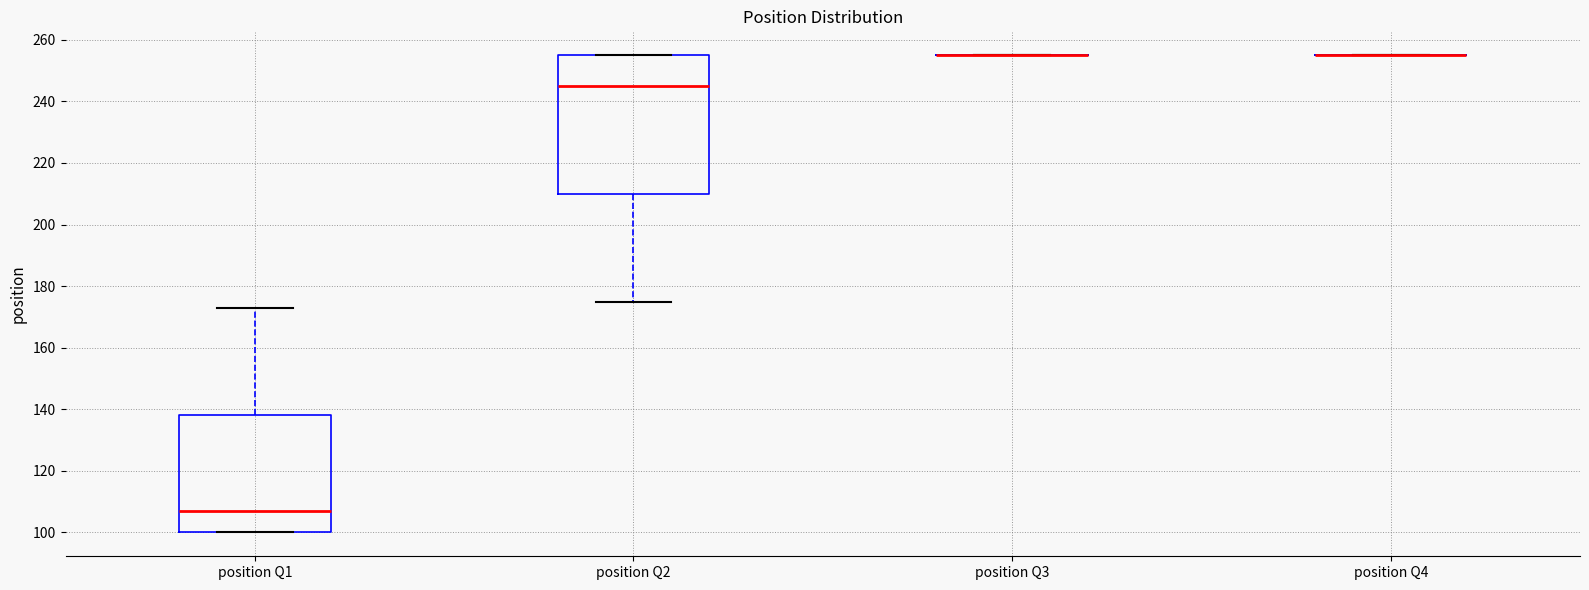

Where is the upper edge of the box for position Q2 on the y-axis? The values are not printed on the chart, so give them approximately, as read against the axis.

256